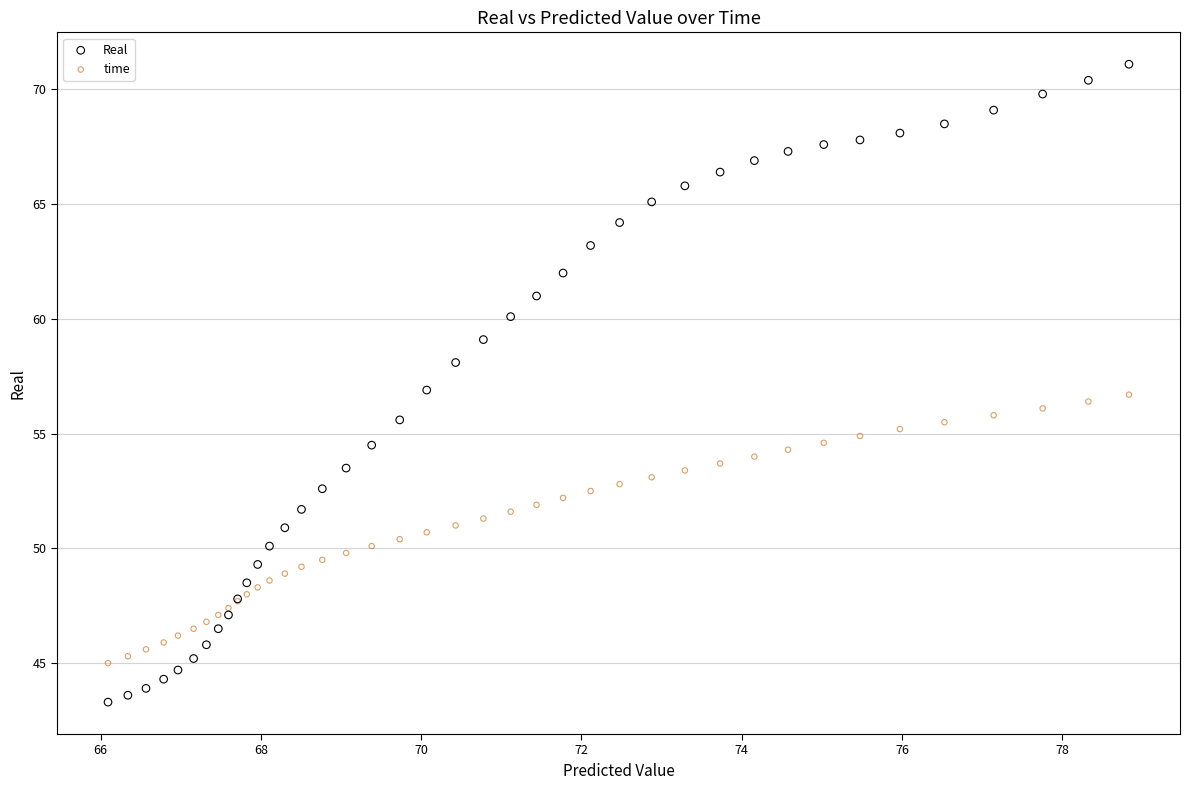

Which series contains the highest Y value?

Real